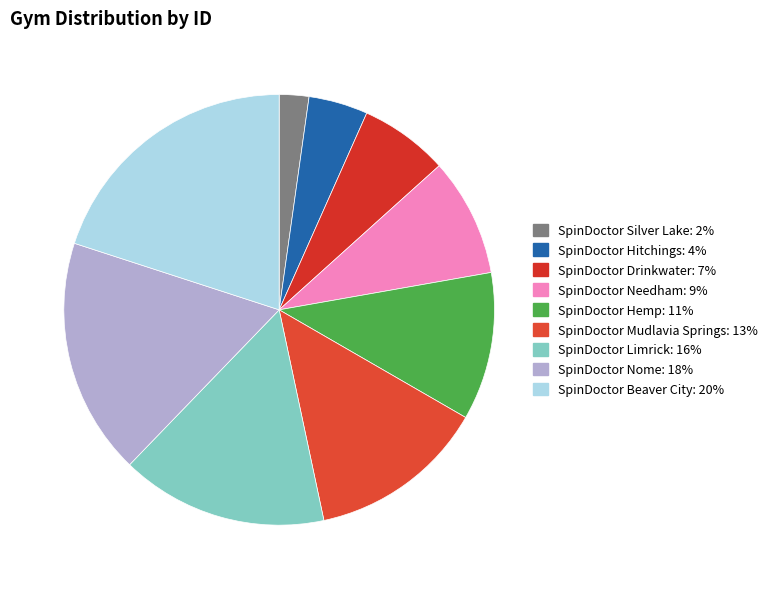

To the nearest percent, what is the difference between the largest and smallest slice percentages?

18%